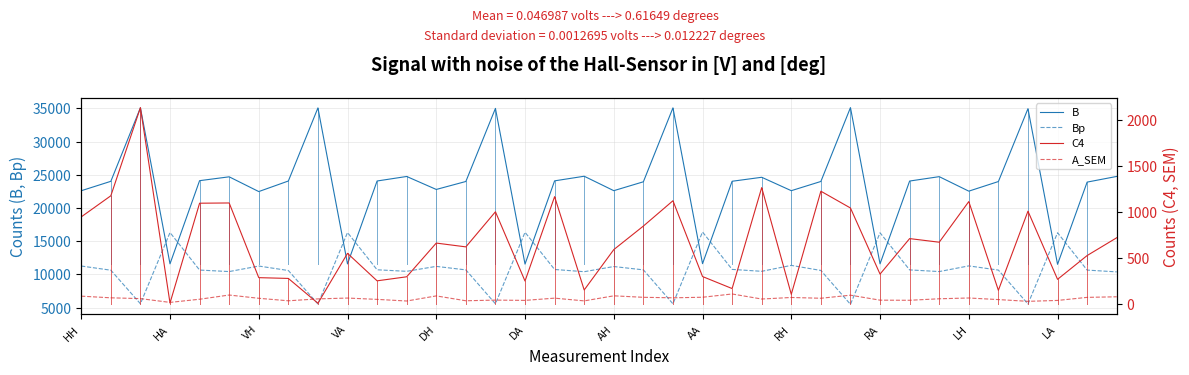

How many intersections are there between Bp and B?

12